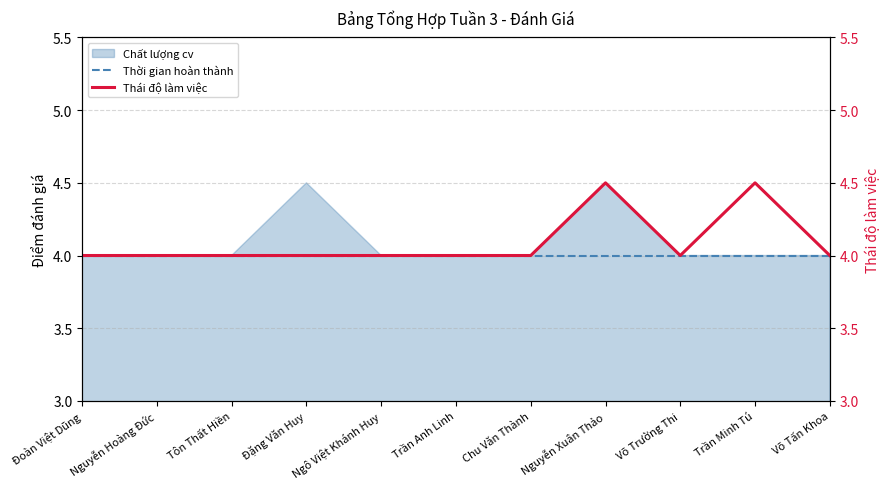

What is the sum of all Thời gian hoàn thành values?

44.0